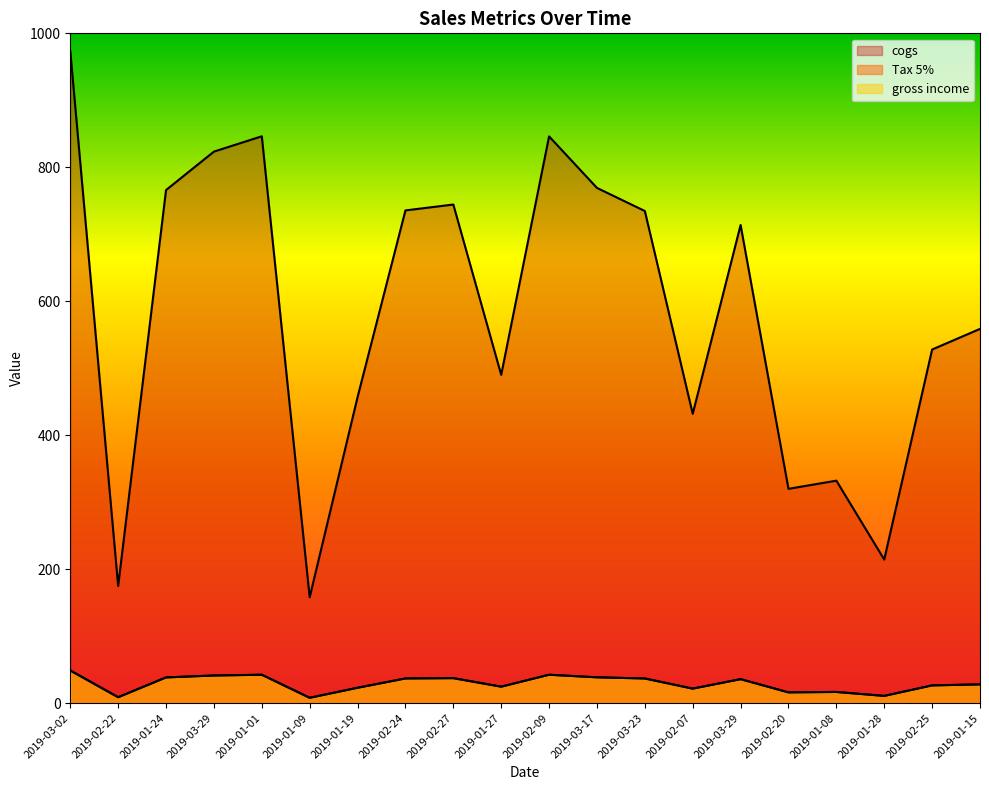

At which label does cogs reach its minimum?

2019-01-09